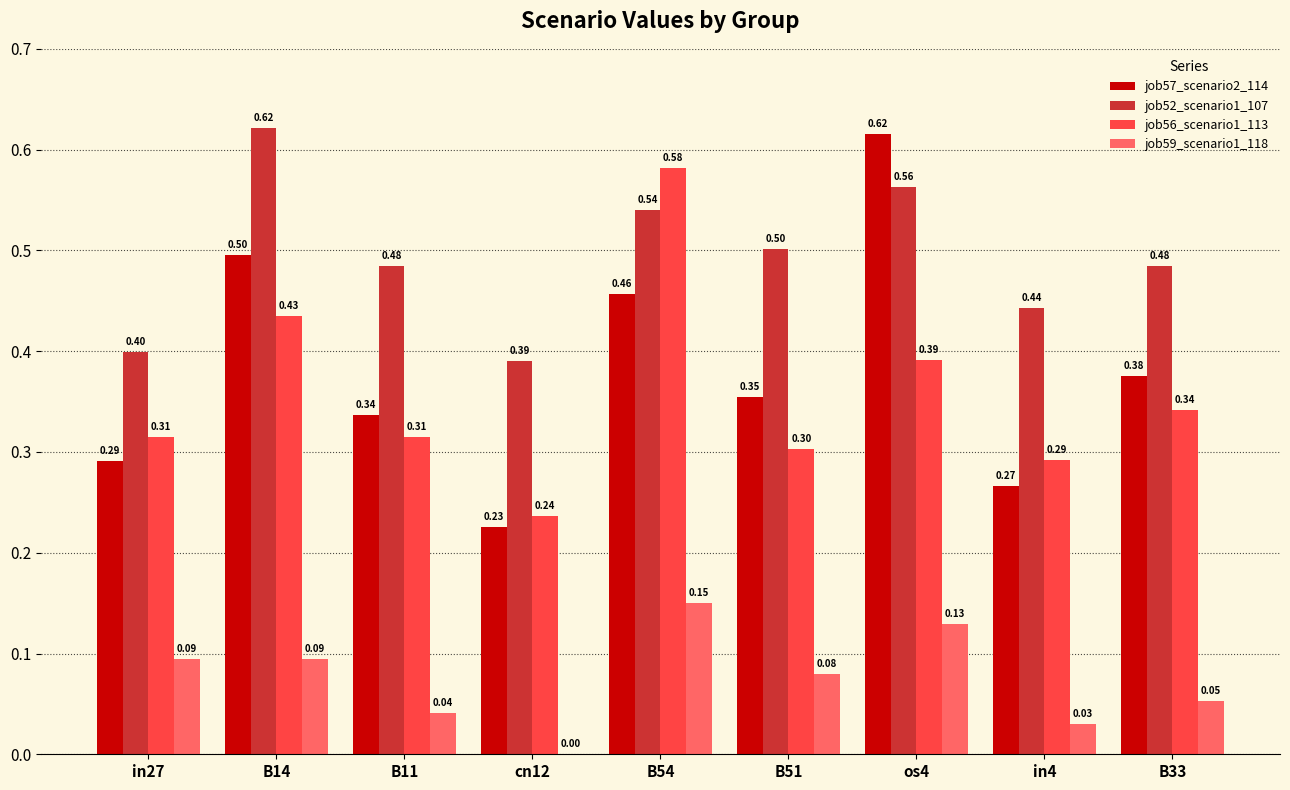

True or false: job57_scenario2_114 has a value of 0.2 at B33.

False